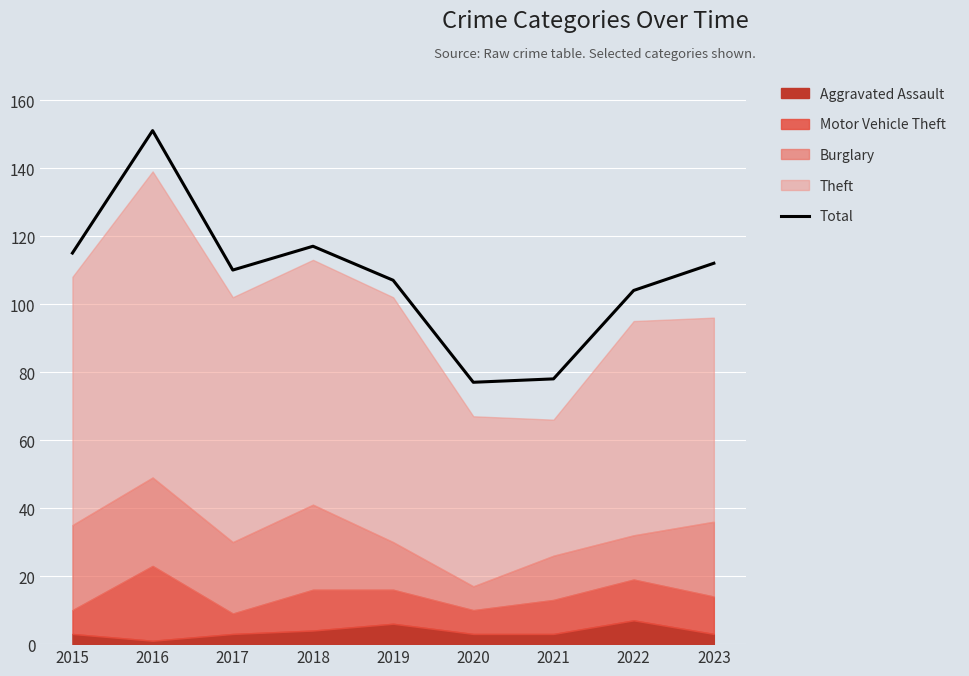

What is the value of the 1st point from the left?

115